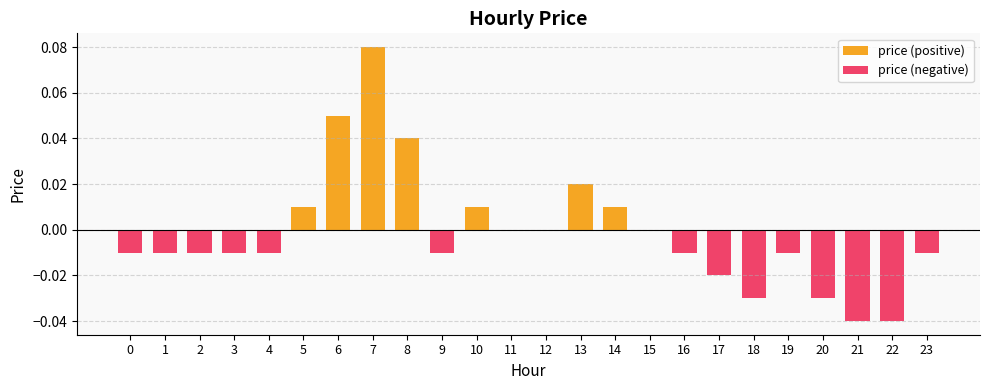

Is the value of price (positive) at 4 greater than the value of price (negative) at 8?

No